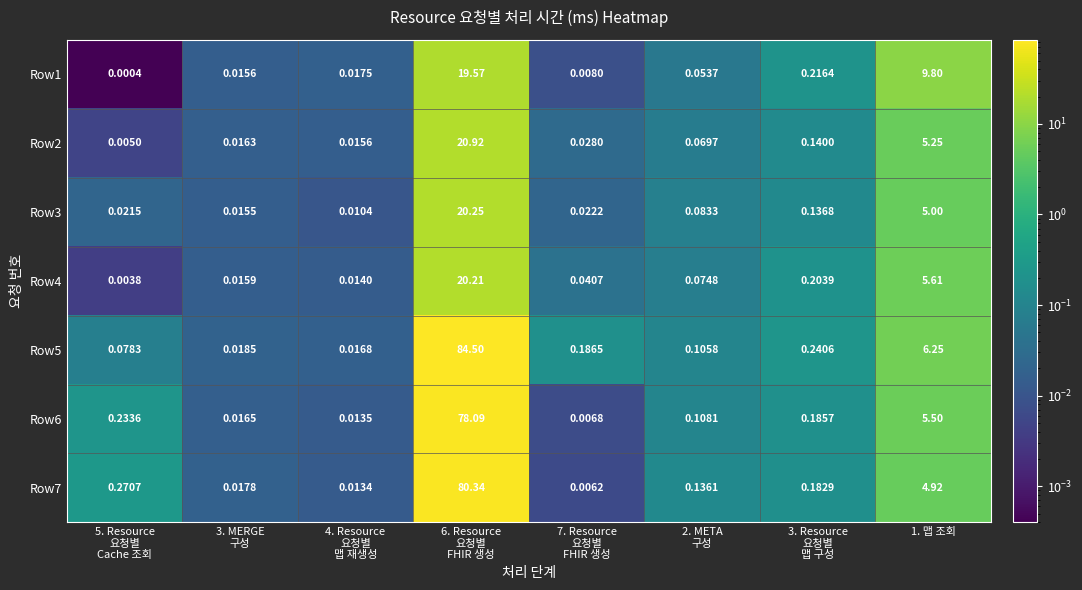

Which series has the widest spread of values?

Row5